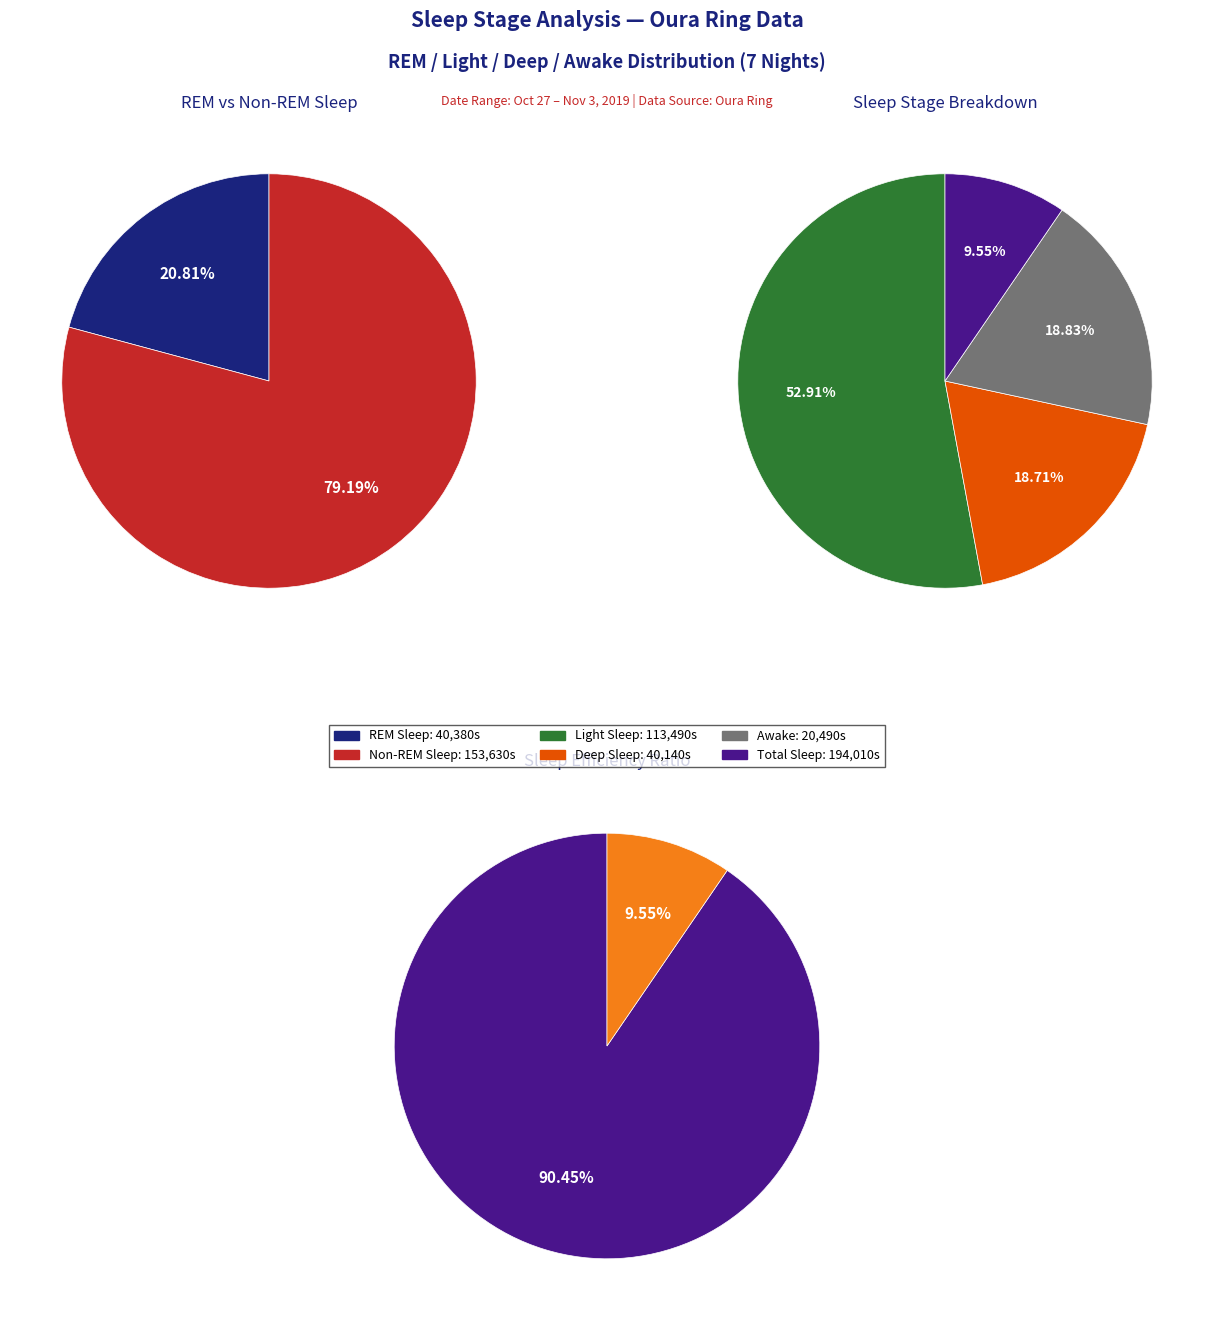

Which series has the widest spread of values?

light